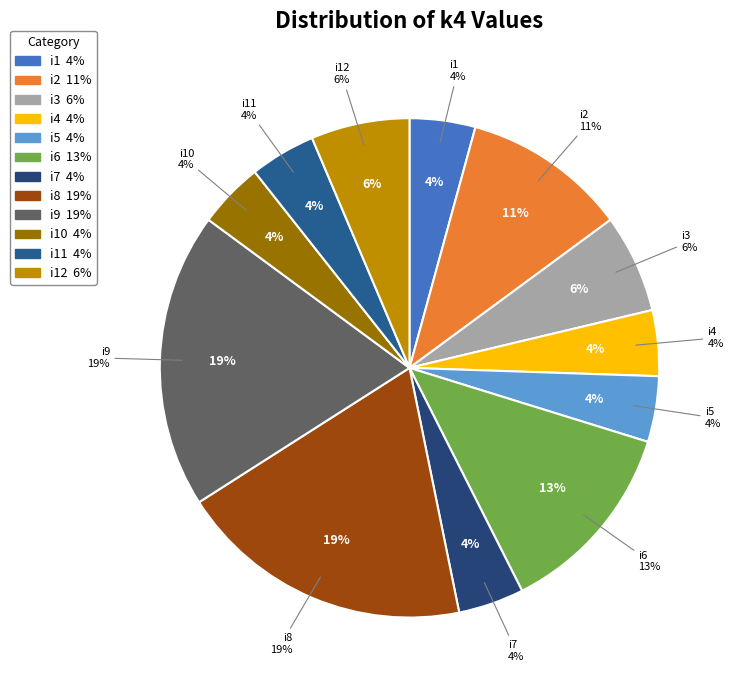

Combined, what portion of the pie is i10 and i3?

10.6%